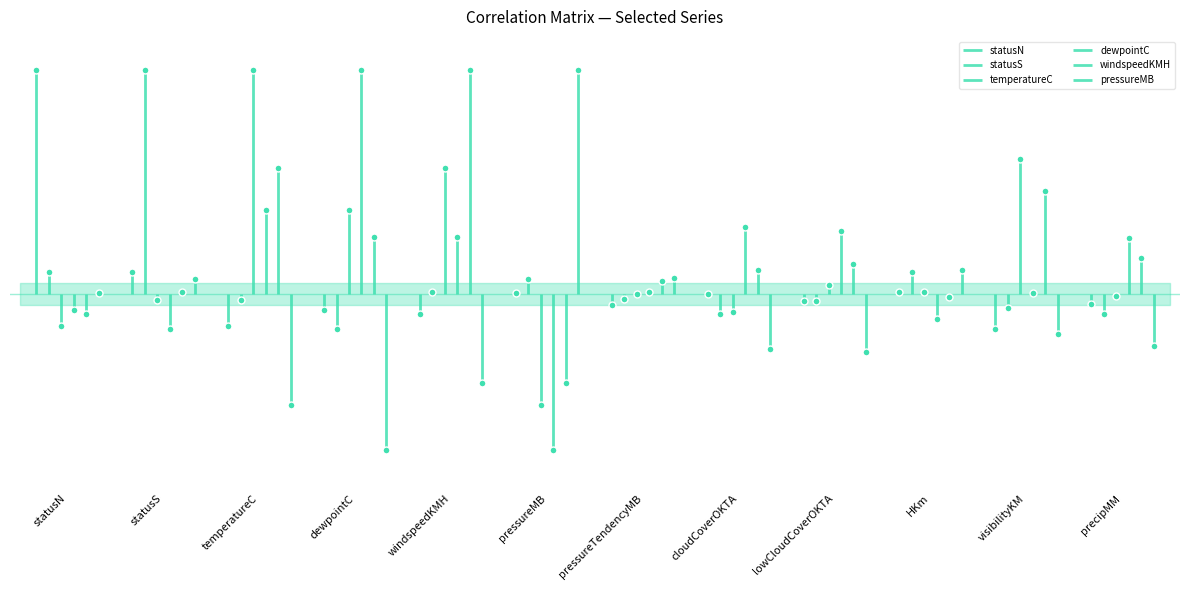

What is the label of the 6th point from the left?

pressureMB